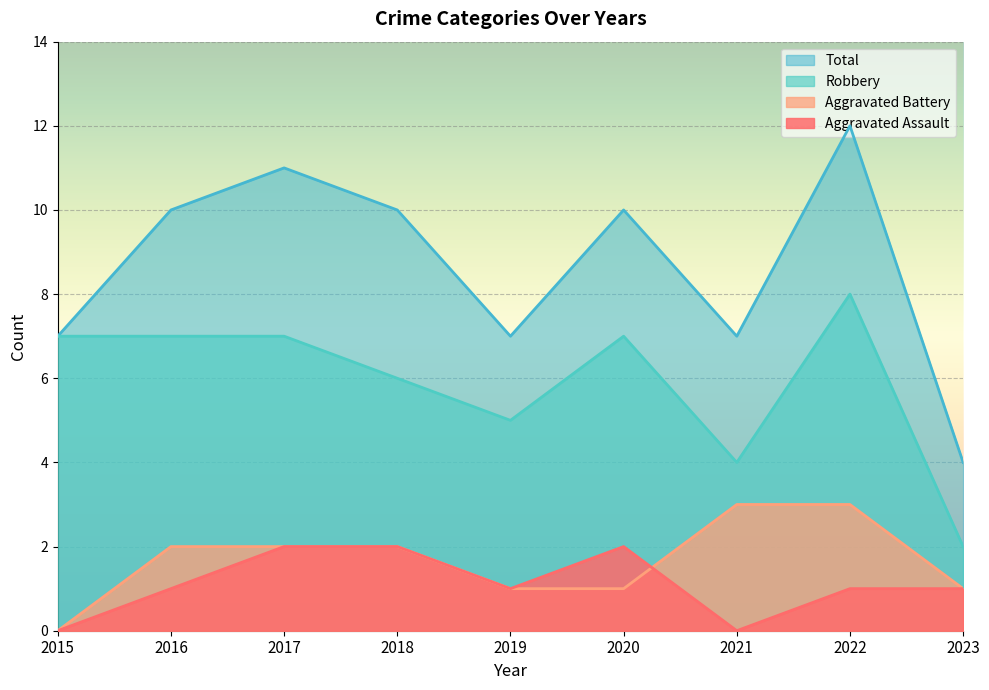

Reading left to right, what are all the values shown in this chart?

Aggravated Assault: 0	1	2	2	1	2	0	1	1
Aggravated Battery: 0	2	2	2	1	1	3	3	1
Robbery: 7	7	7	6	5	7	4	8	2
Total: 7	10	11	10	7	10	7	12	4